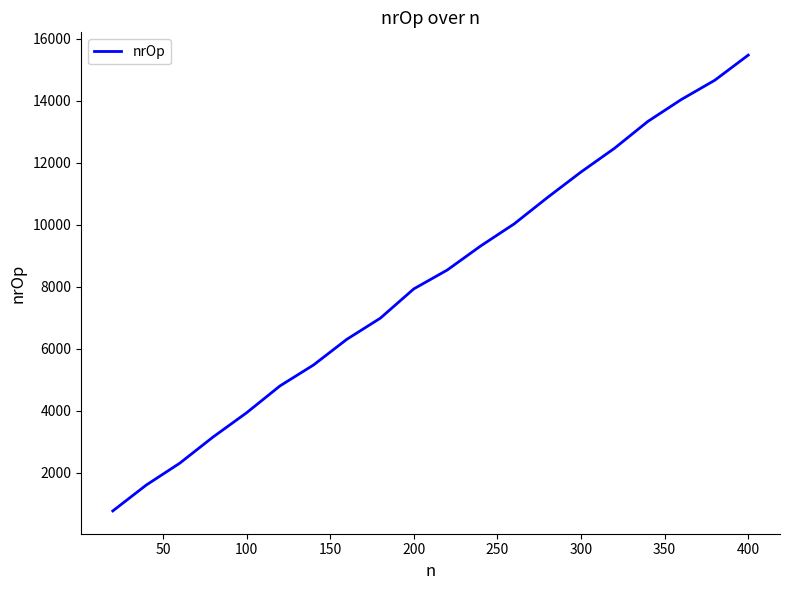

What is the difference between the maximum and minimum values?

14698